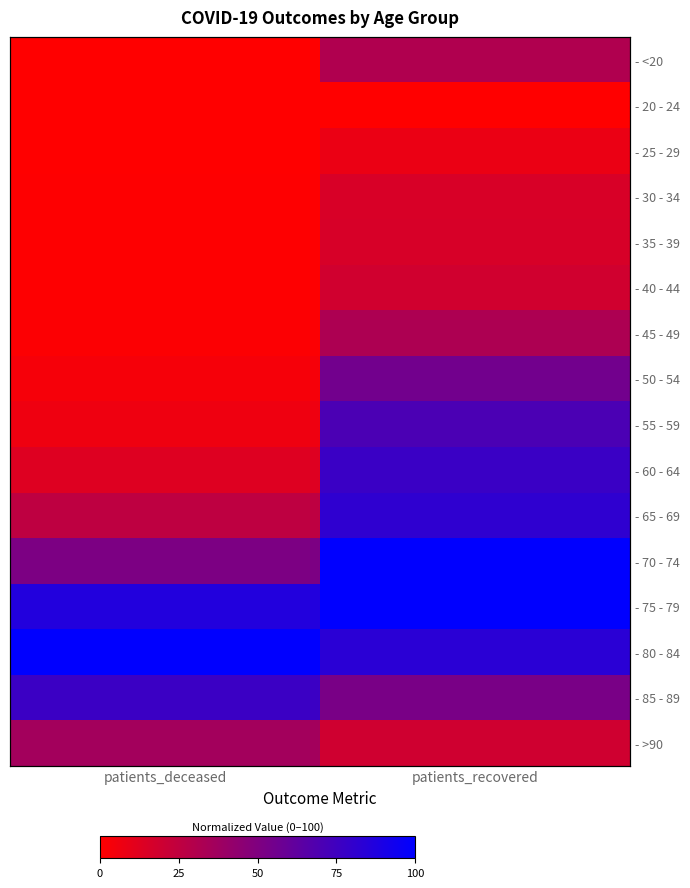

The value of - 65 - 69 at patients_recovered is 81.3. True or false?

True